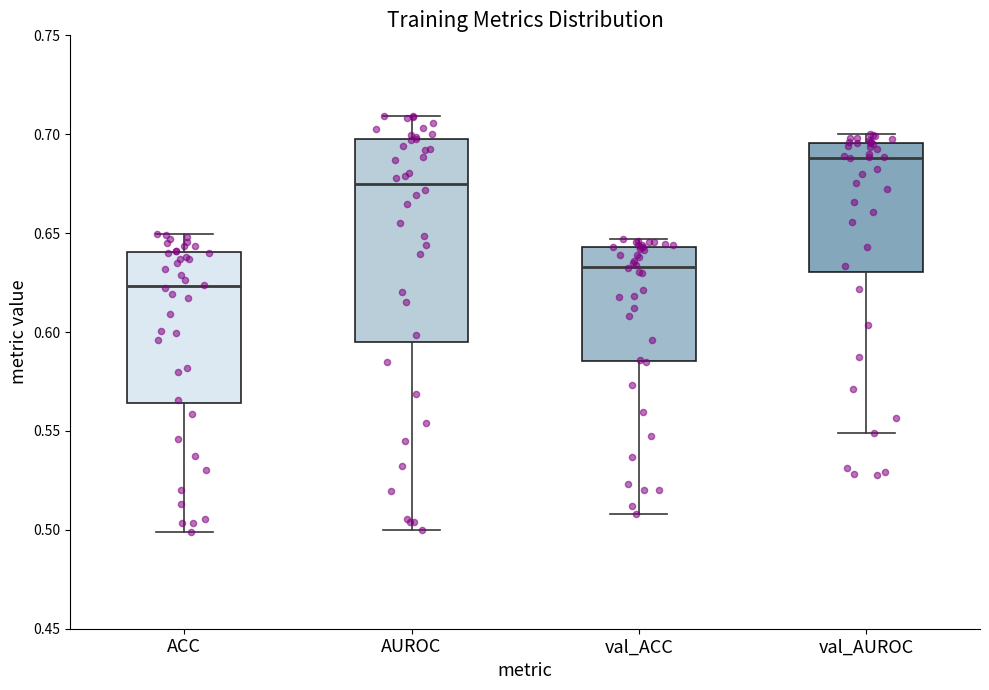

Where does the upper whisker of the box for AUROC end on the y-axis? The values are not printed on the chart, so give them approximately, as read against the axis.

0.710